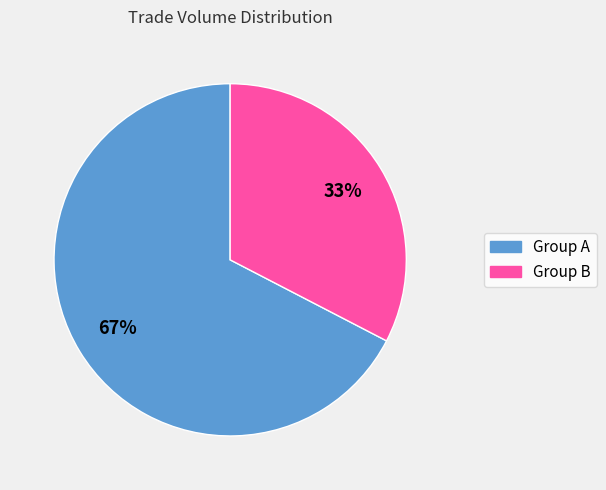

Is there a majority slice in this chart?

Yes